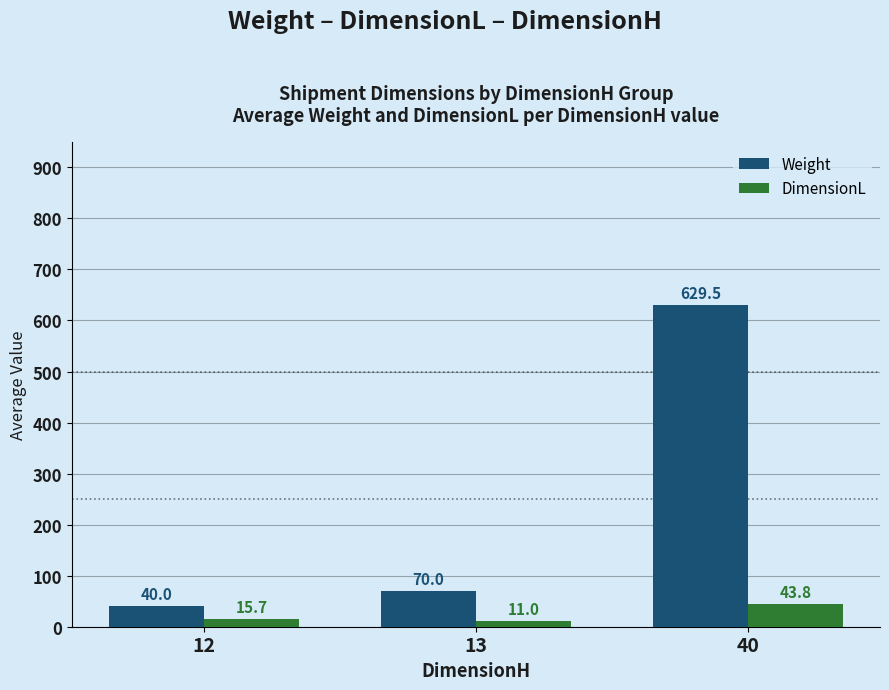

At which category is the sum across all series the highest?

40